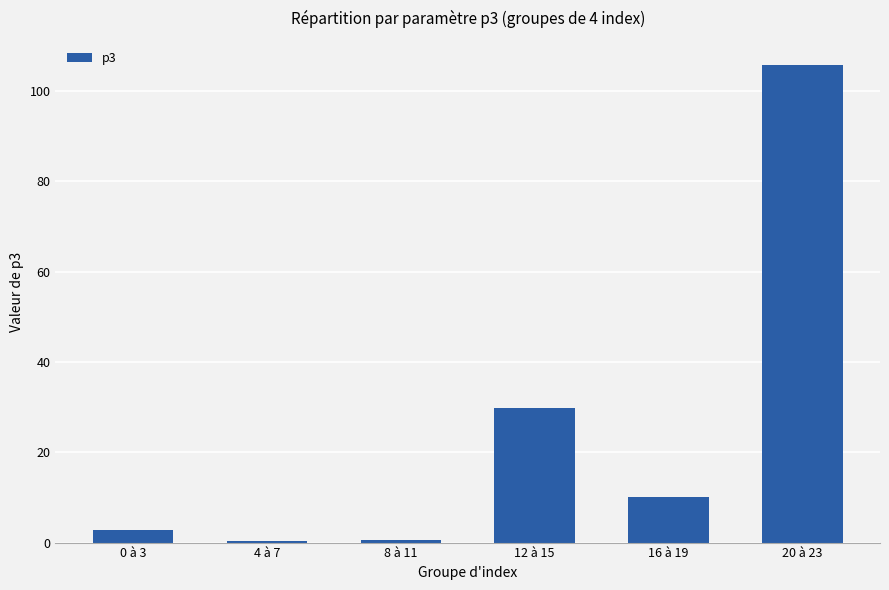

Are the bars horizontal?

No